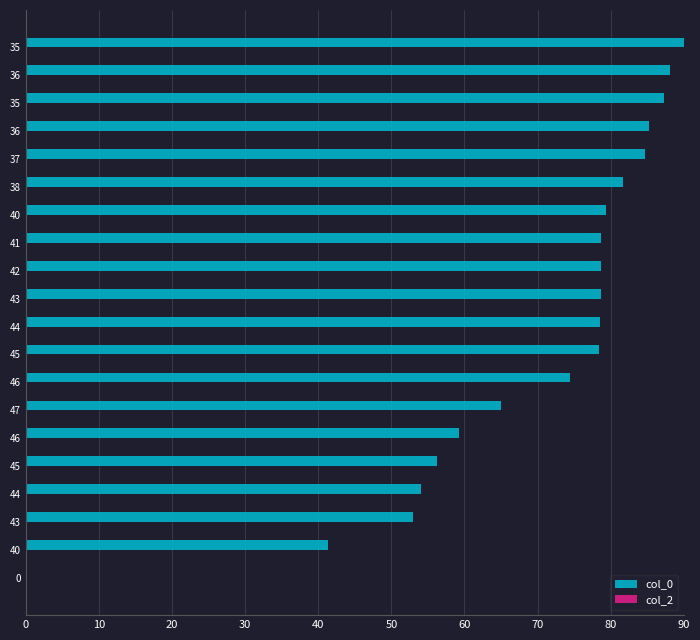

How many values are above zero?

19